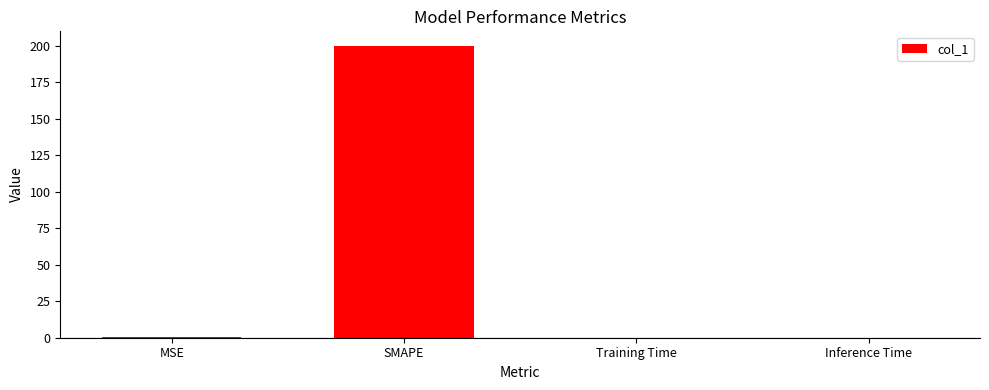

The value at Training Time is 0.0. True or false?

True